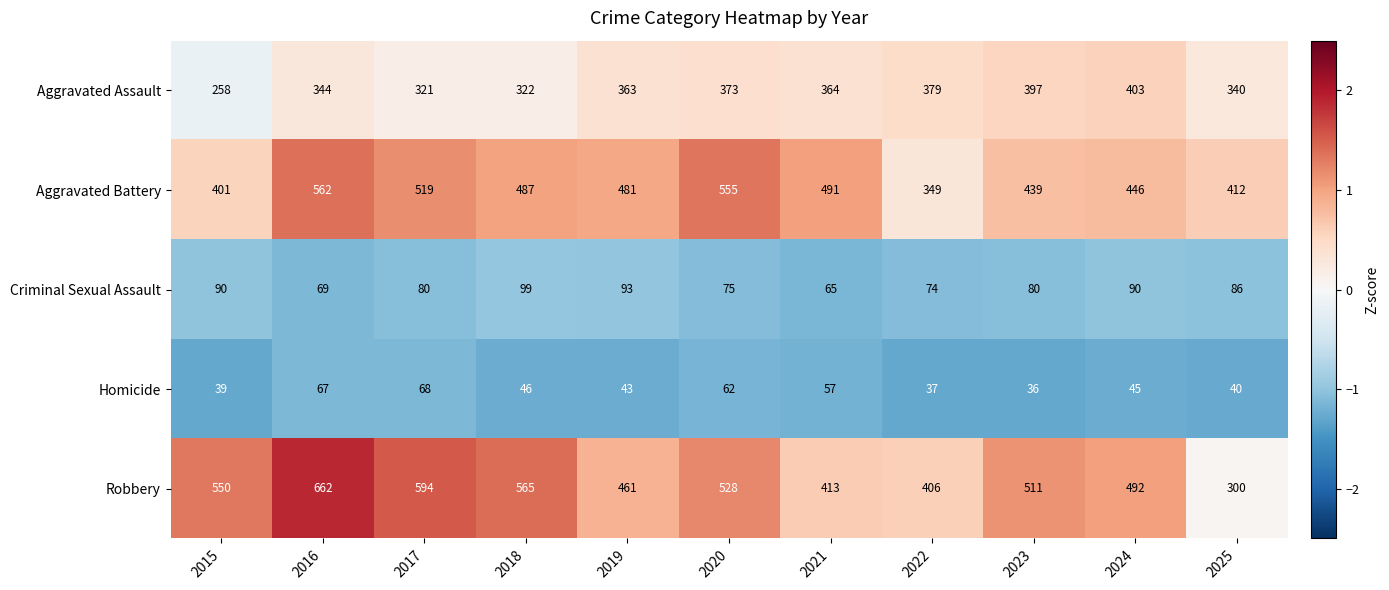

At which category is the sum across all series the highest?

2016